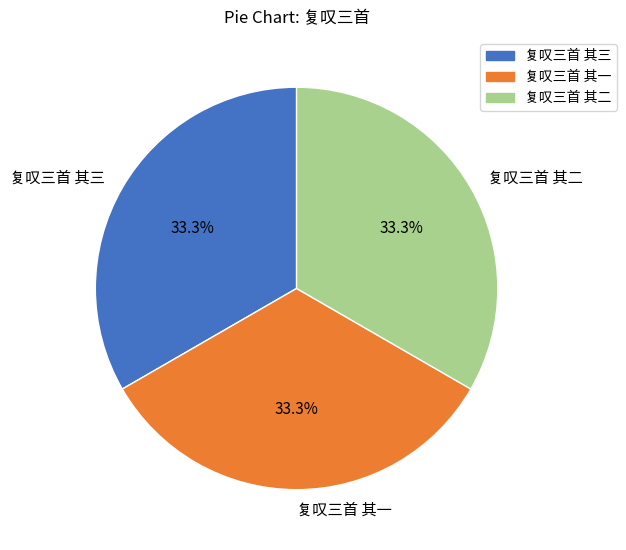

To the nearest percent, what percentage of the pie is 复叹三首 其一?

33%